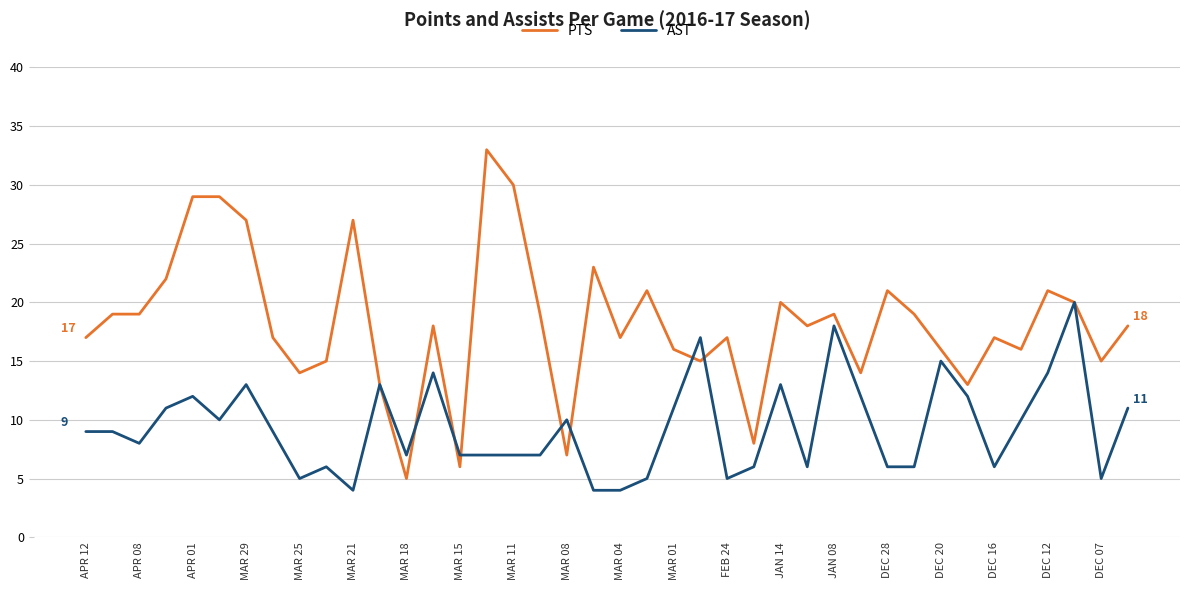

Reading right to left, what are all the values shown in this chart?

PTS: 18	15	20	21	16	17	13	16	19	21	14	19	18	20	8	17	15	16	21	17	23	7	19	30	33	6	18	5	13	27	15	14	17	27	29	29	22	19	19	17
AST: 11	5	20	14	10	6	12	15	6	6	12	18	6	13	6	5	17	11	5	4	4	10	7	7	7	7	14	7	13	4	6	5	9	13	10	12	11	8	9	9